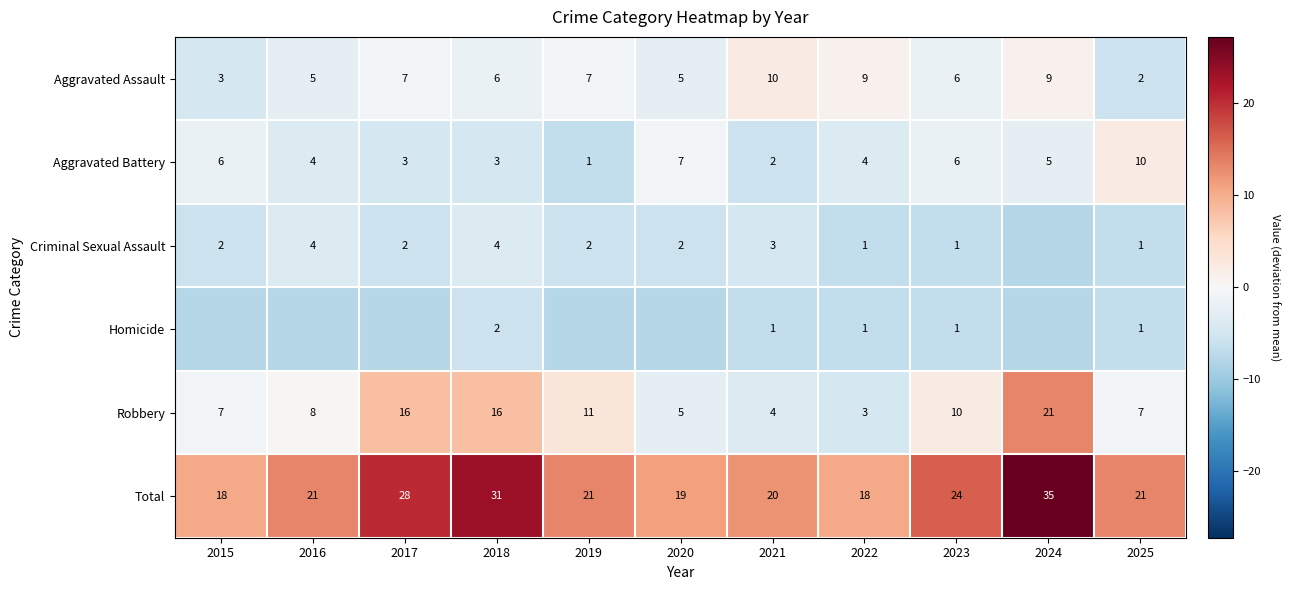

Is the value of Robbery at 2020 greater than the value of Aggravated Assault at 2015?

Yes